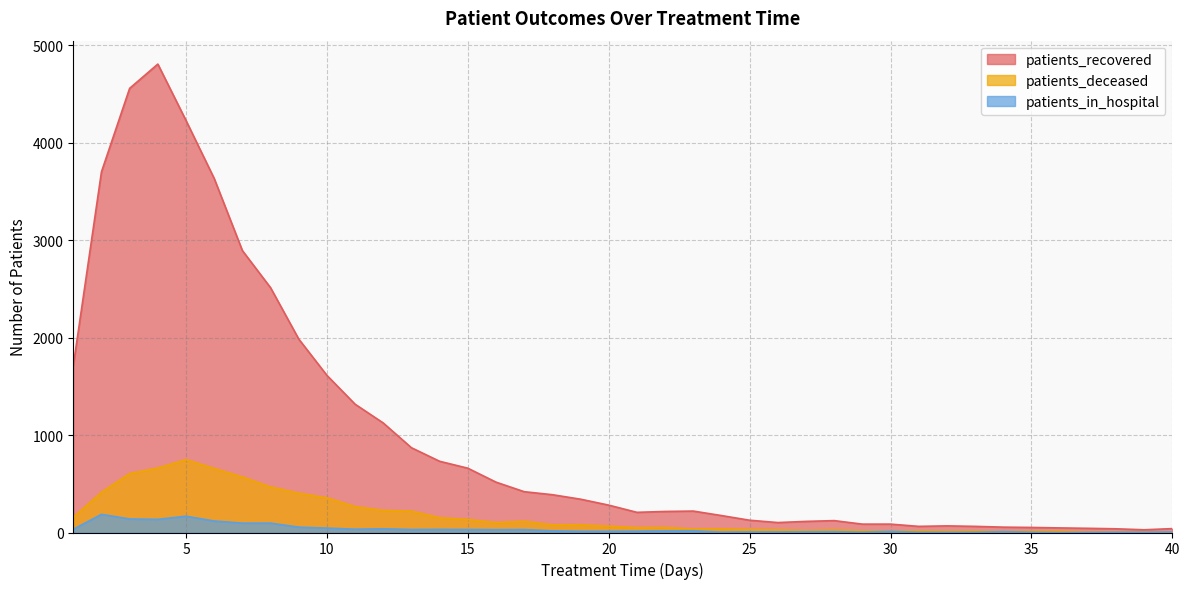

At which category is the sum across all series the highest?

4